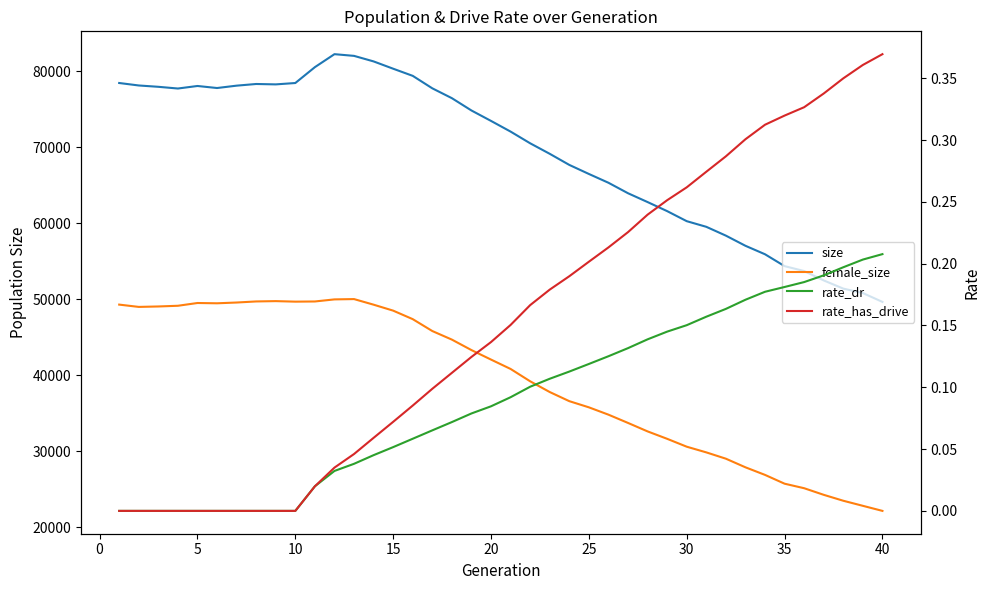

What is the difference between the maximum and minimum values in the size series?

32580.0